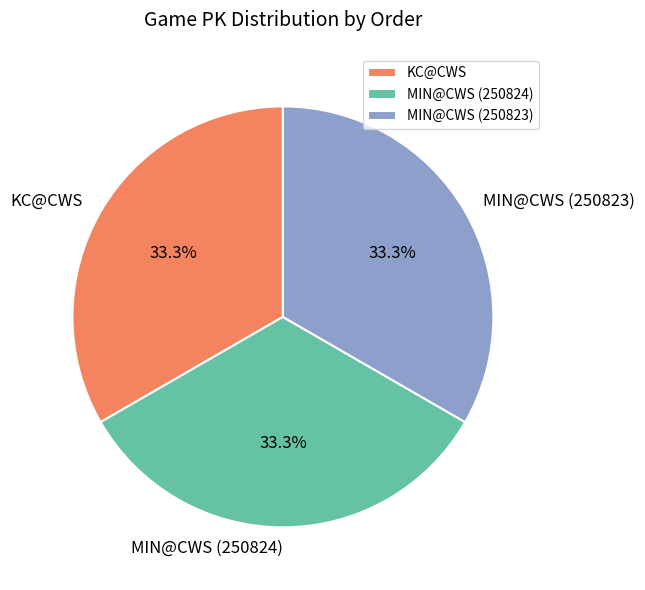

Does MIN@CWS (250824) represent more than half of the total?

No